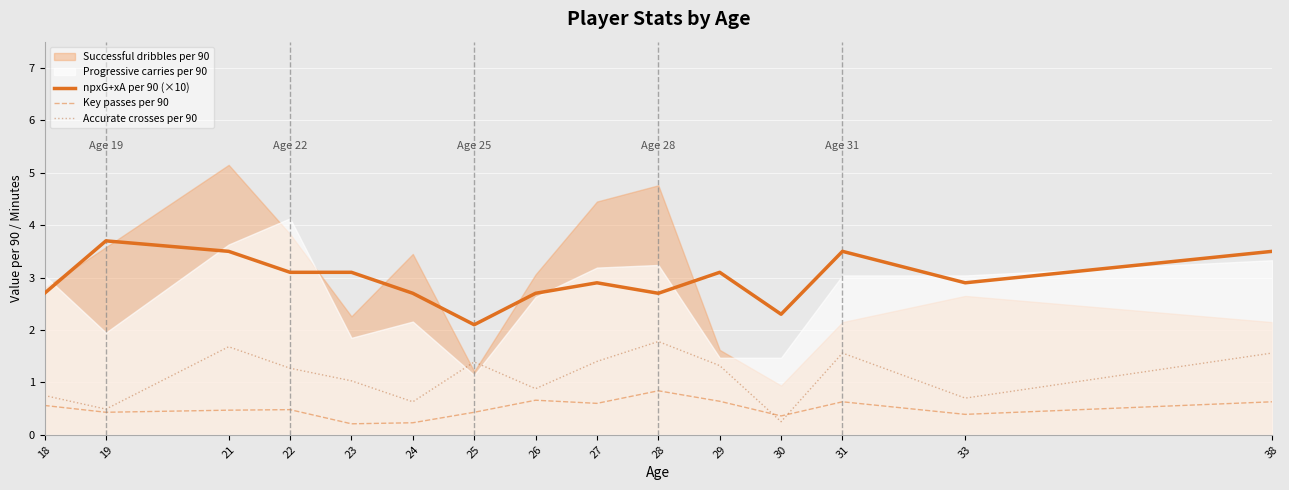

How many lines are shown in the chart?

3